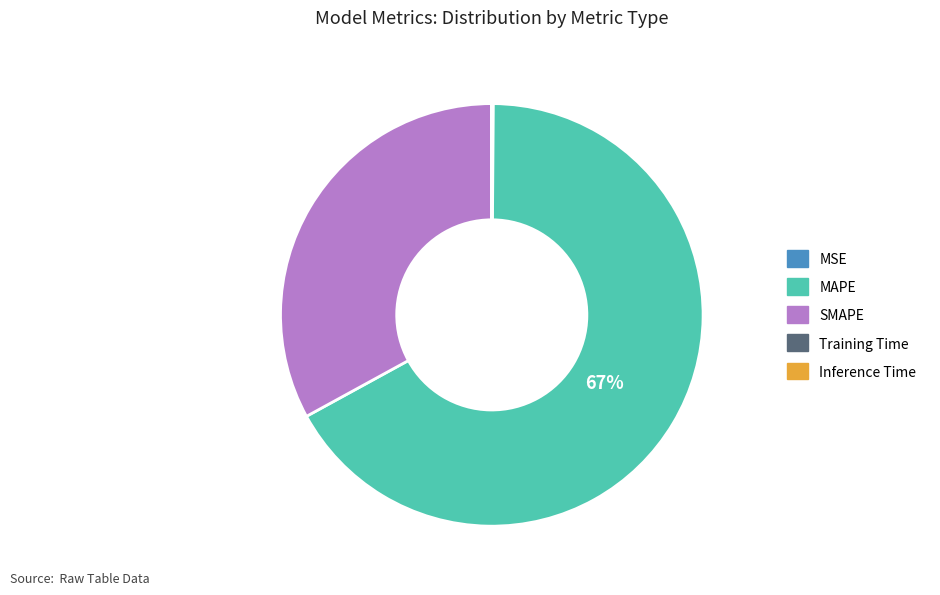

Which category has the biggest portion of the pie?

MAPE